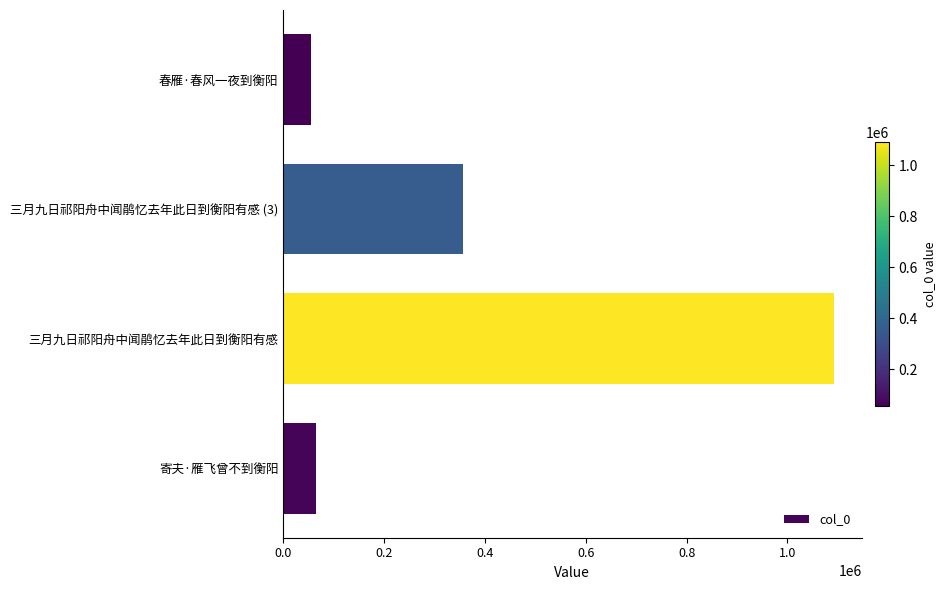

Approximately how many times larger is the value at 三月九日祁阳舟中闻鹃忆去年此日到衡阳有感 compared to 三月九日祁阳舟中闻鹃忆去年此日到衡阳有感 (3)?

3.1